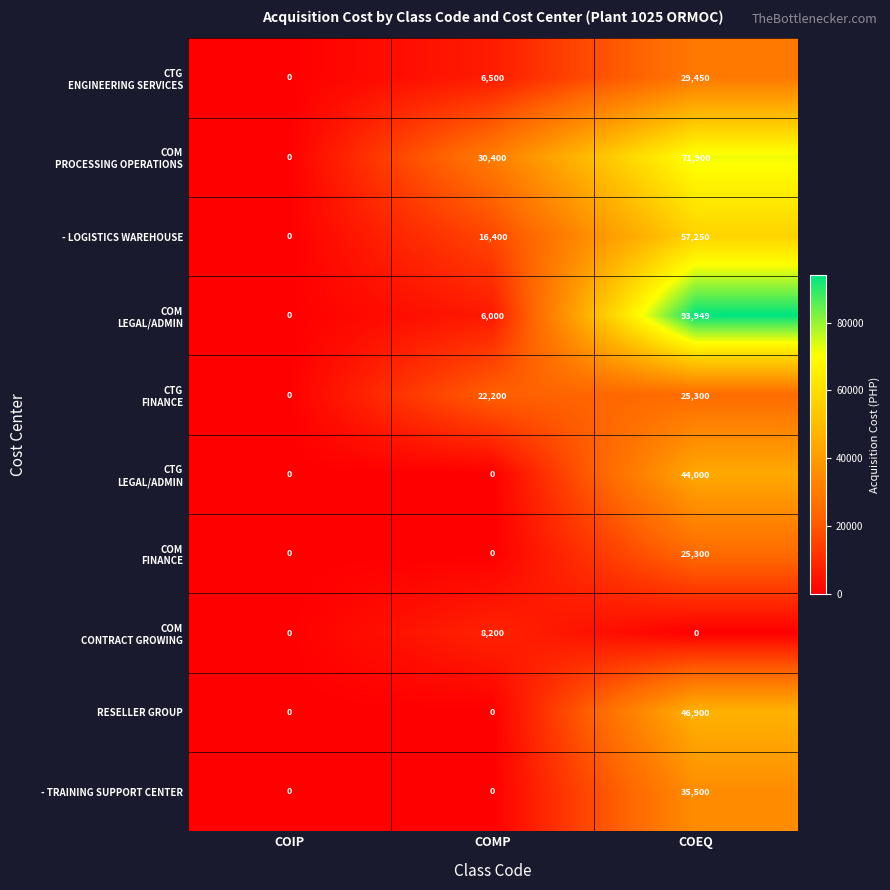

What is the total value across all series at COEQ?

429549